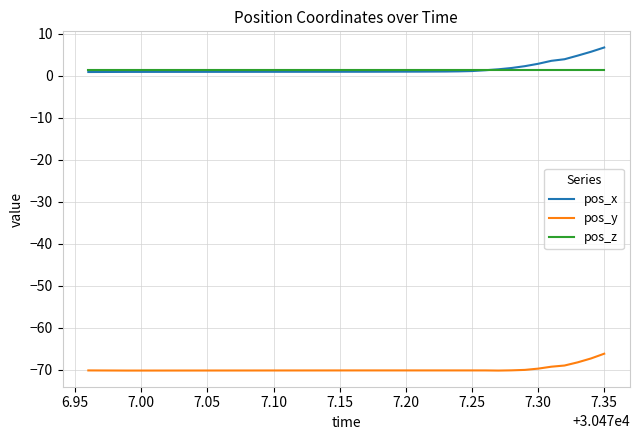

What is the smallest value displayed?

-70.2